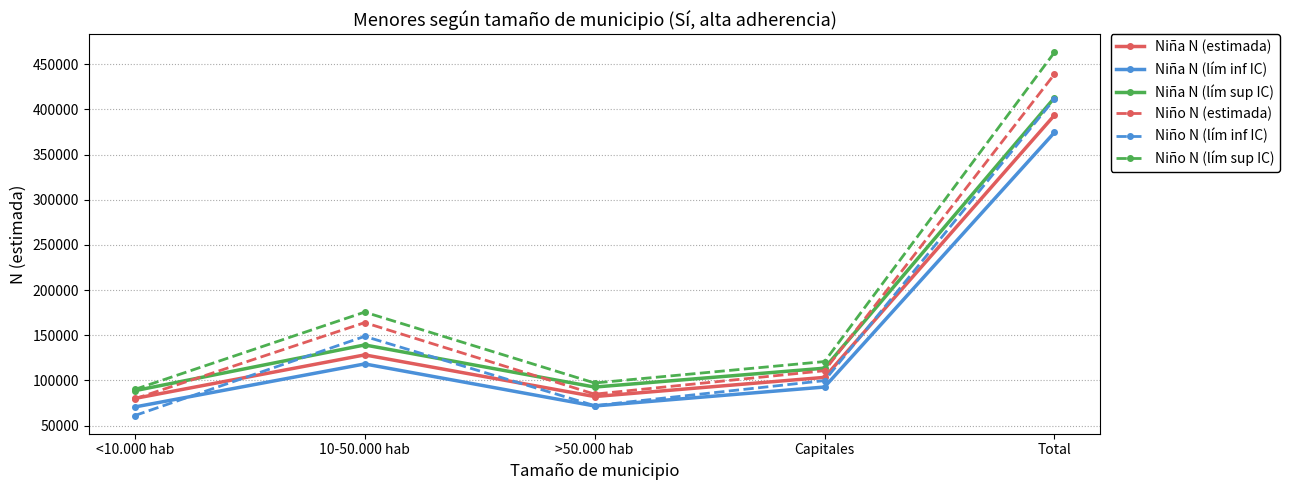

How many interior local valleys does the Niño N (estimada) series have?

1